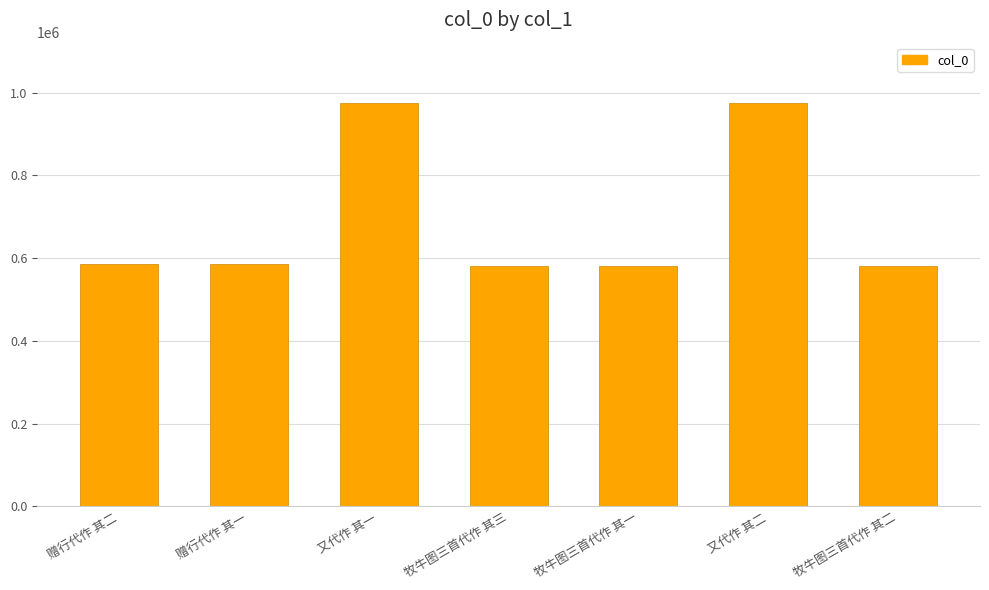

What is the sum of the values at 牧牛图三首代作 其二 and 牧牛图三首代作 其三?

1161651